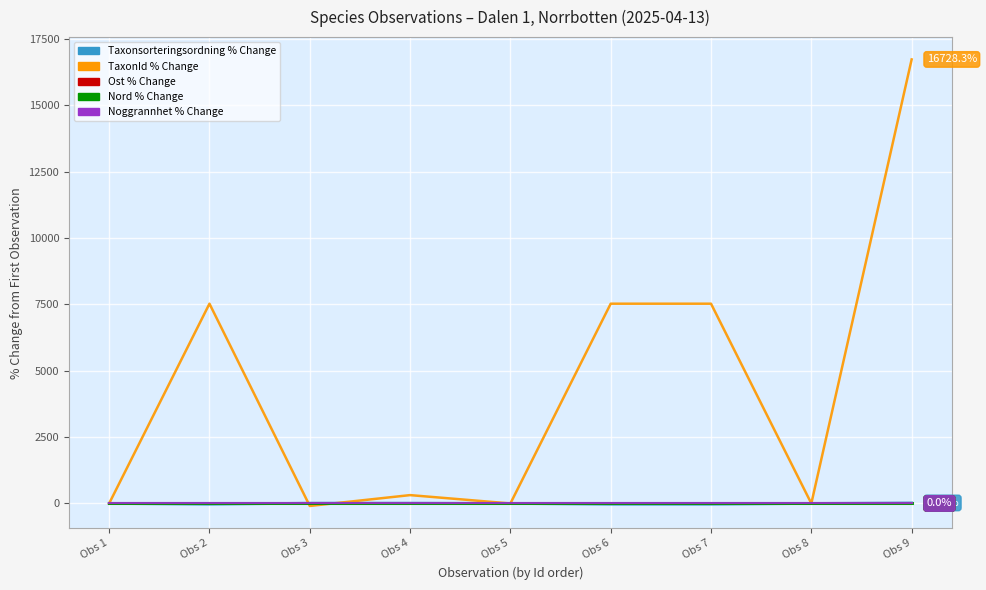

True or false: Taxonsorteringsordning % Change has more than 0 points higher than both neighbors.

True